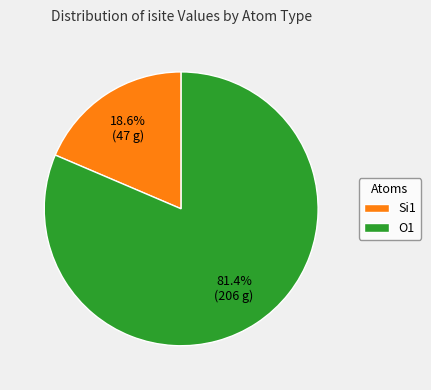

Is there any slice that represents more than half of the pie?

Yes